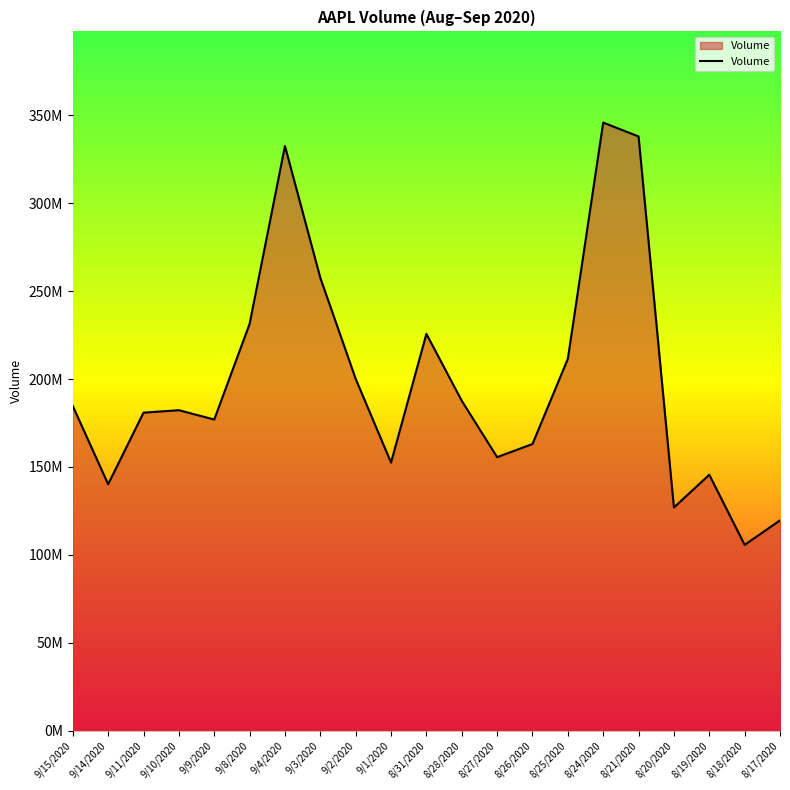

What is the ratio of the value at 9/4/2020 to the value at 8/24/2020?

1.0